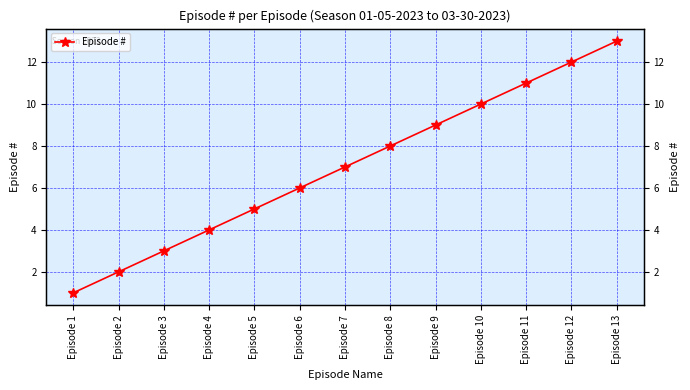

Rank the categories by value from lowest to highest.

Episode 1, Episode 2, Episode 3, Episode 4, Episode 5, Episode 6, Episode 7, Episode 8, Episode 9, Episode 10, Episode 11, Episode 12, Episode 13